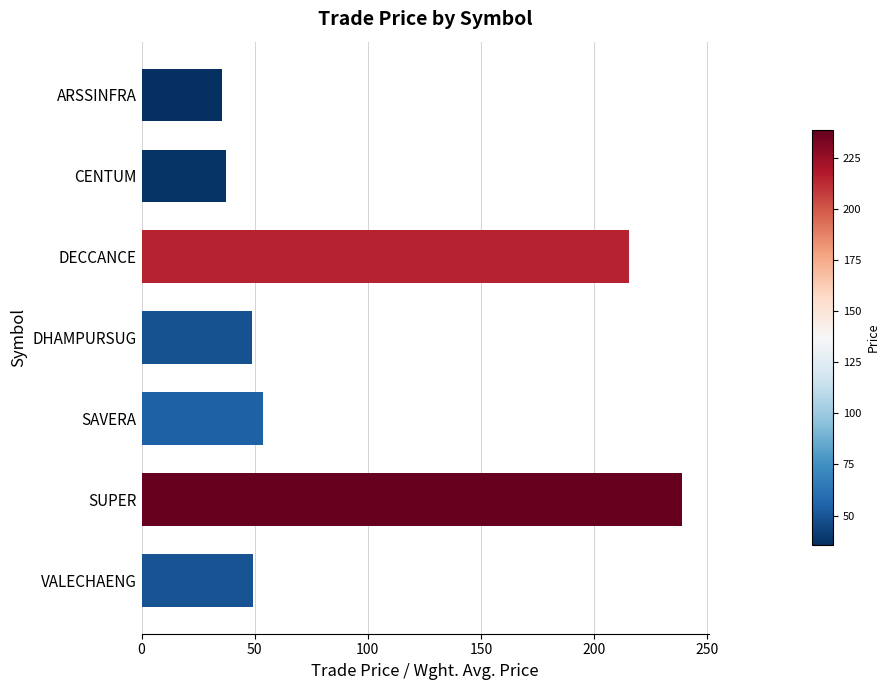

Which has a higher value, CENTUM or VALECHAENG?

VALECHAENG